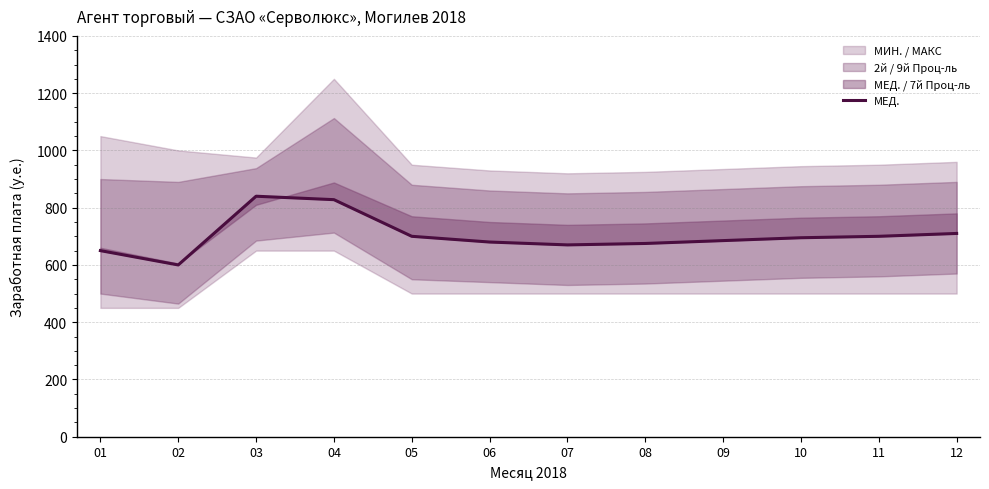

List the labels in order of value, largest first.

03, 04, 12, 05, 11, 10, 09, 06, 08, 07, 01, 02